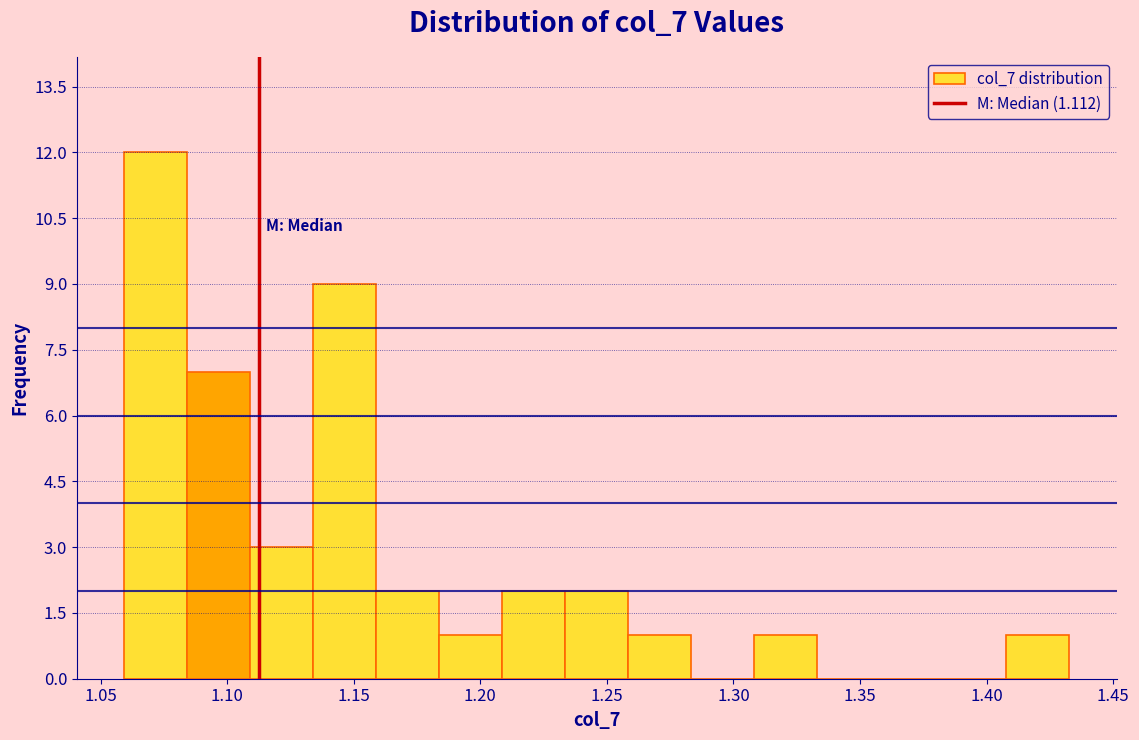

What is the height of the bar covering 1.135 to 1.160 on the x-axis? Neither the bar edges nor the heights are printed on the chart, so give them approximately, as read against the axes.

9